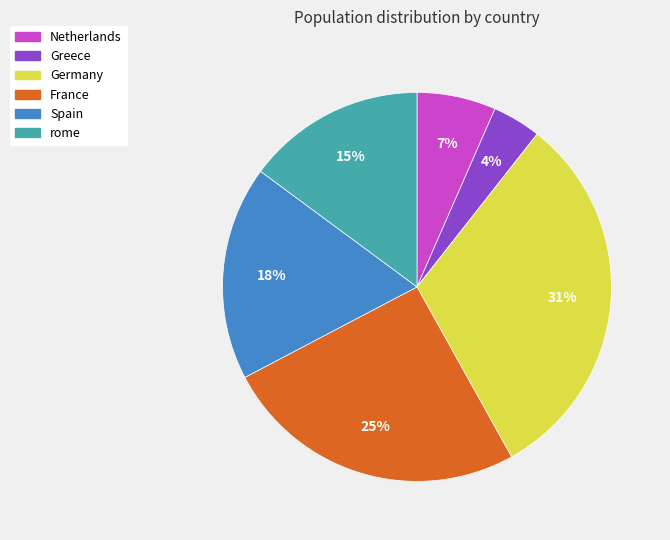

Count the number of slices in the pie.

6